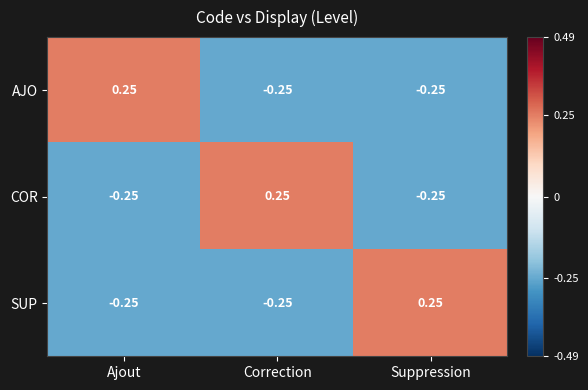

At which label does COR first exceed 0?

Correction